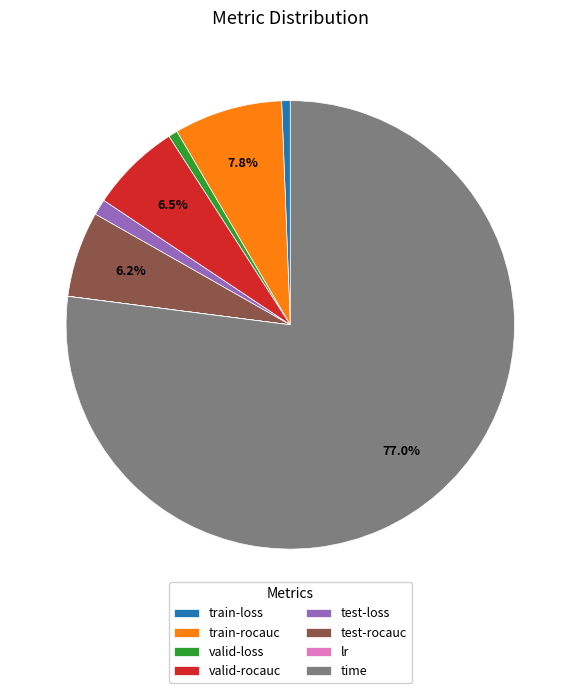

Which category accounts for the majority?

time